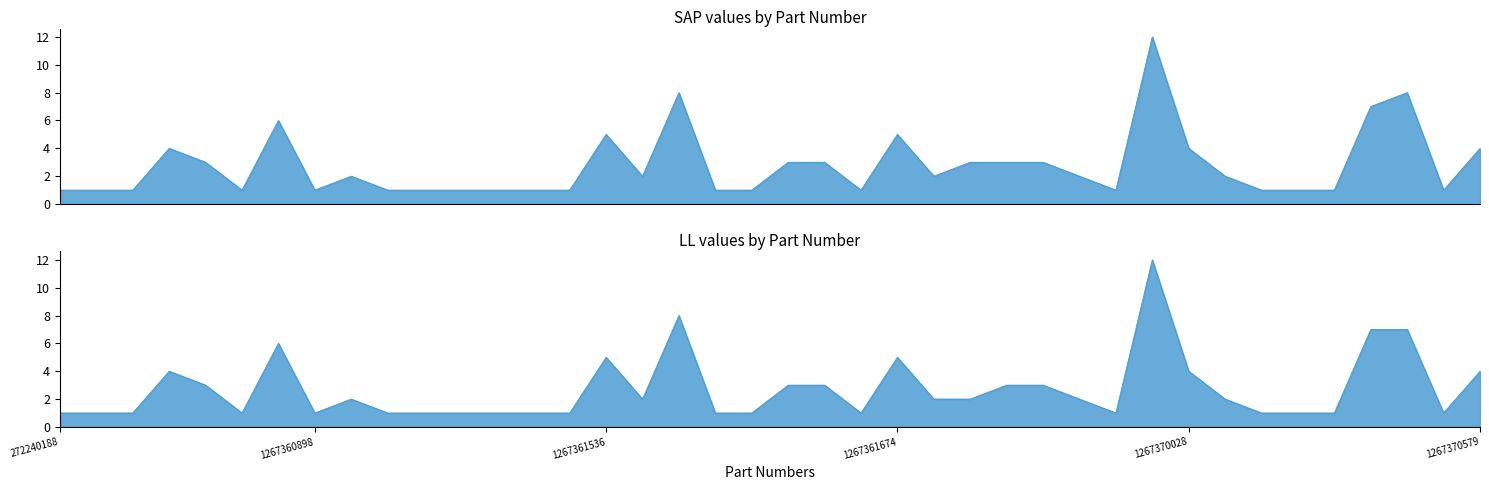

What is the difference between the SAP values at 1267369232 and 1267360862?

5